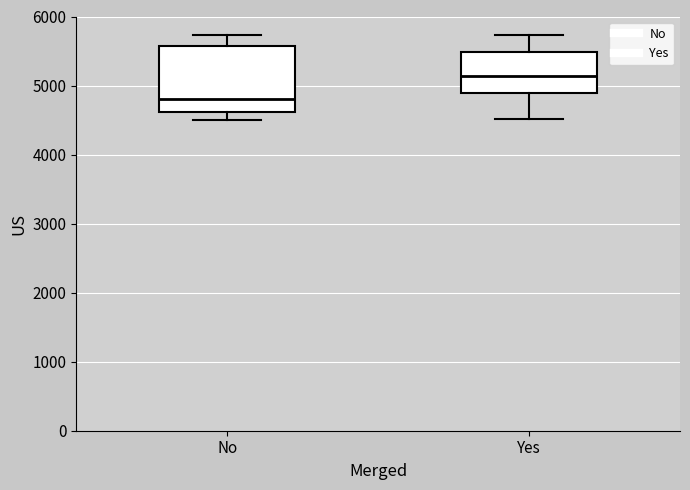

Reading left to right, transcribe this box plot: for each box, give where its median line is, the range the box spans, and where its two whiskers end, as read against the y-axis. The values are not printed on the chart, so give them approximately, as read against the axis.

No: median 4800, box 4600 to 5600, whiskers 4500 to 5700
Yes: median 5100, box 4900 to 5500, whiskers 4500 to 5700